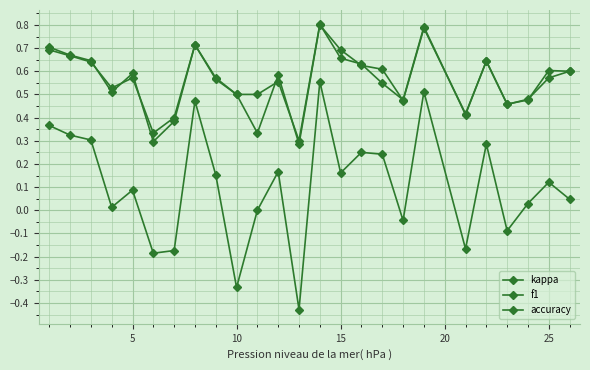

What is the sum of all accuracy values?

14.0